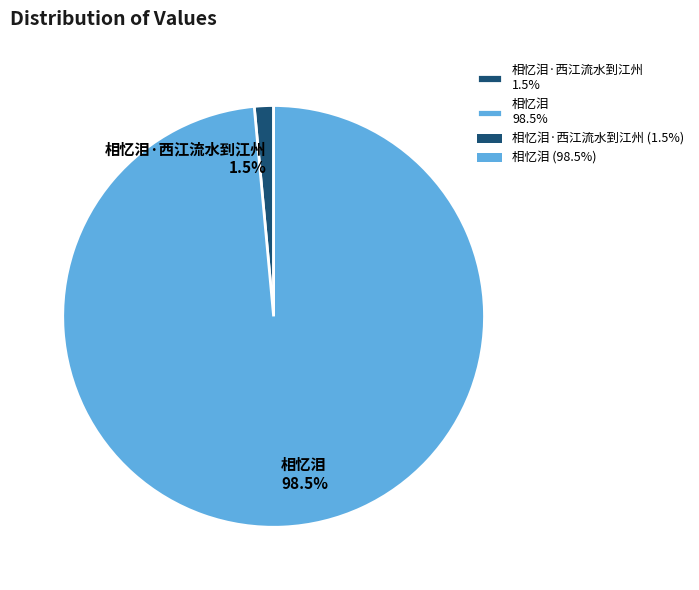

What portion of the pie excludes 相忆泪 98.5%?

1.5%